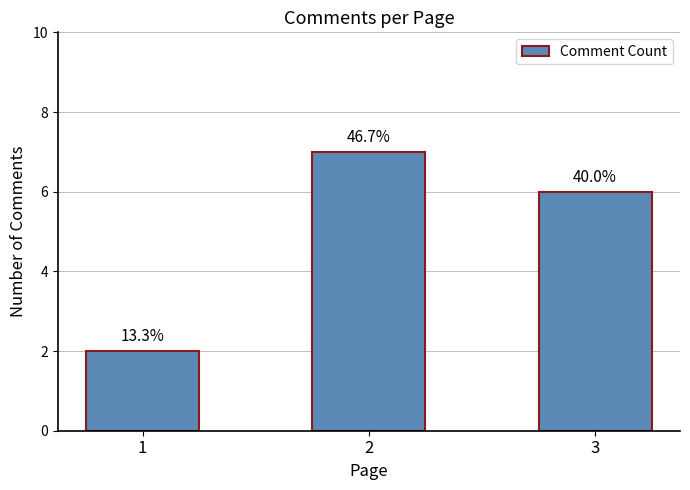

What is the sum of the values at 1 and 2?

9